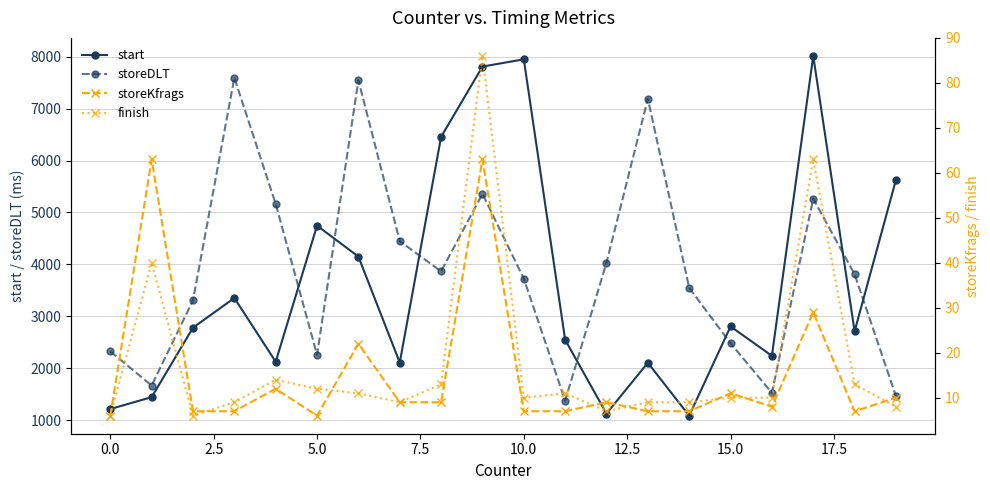

True or false: storeDLT has a value of 2594 at 10.0.

False